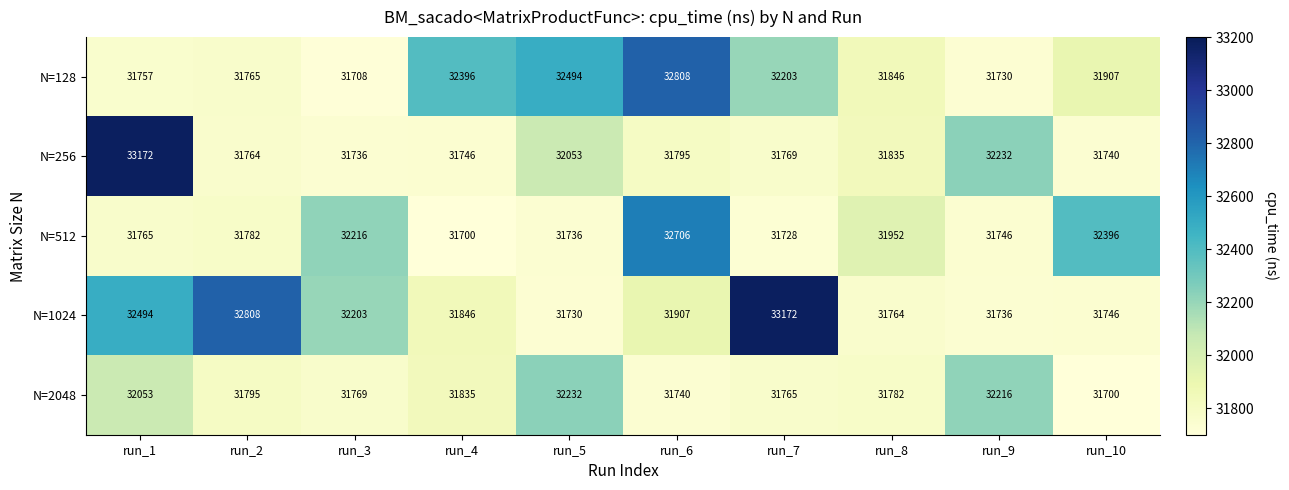

What is the difference between the N=128 values at run_2 and run_10?

142